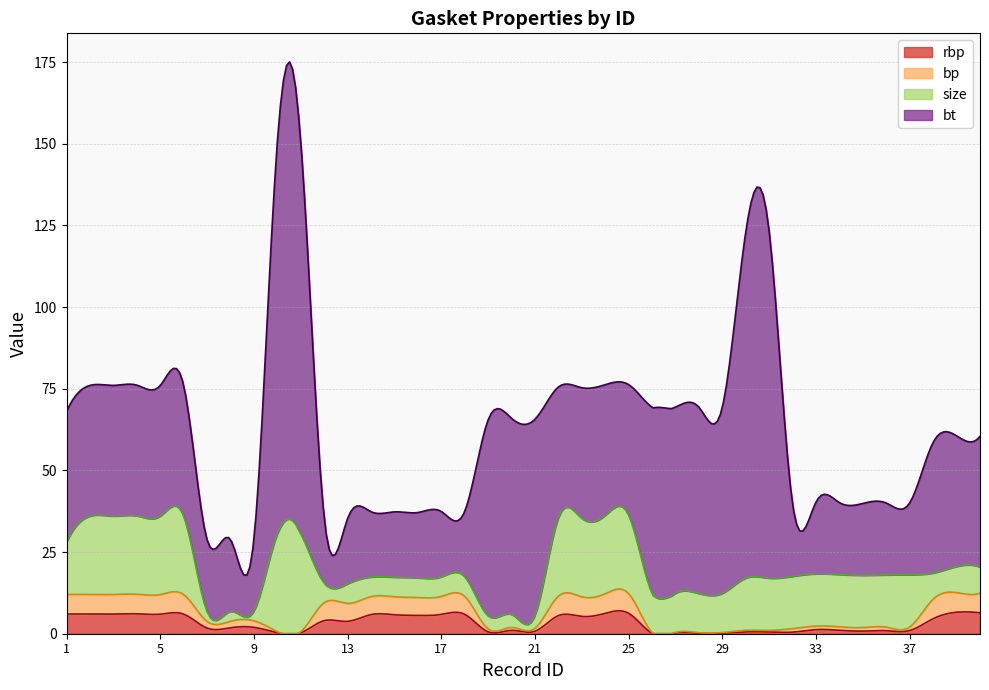

What is the sum of the rbp values at 16 and 10?

5.9